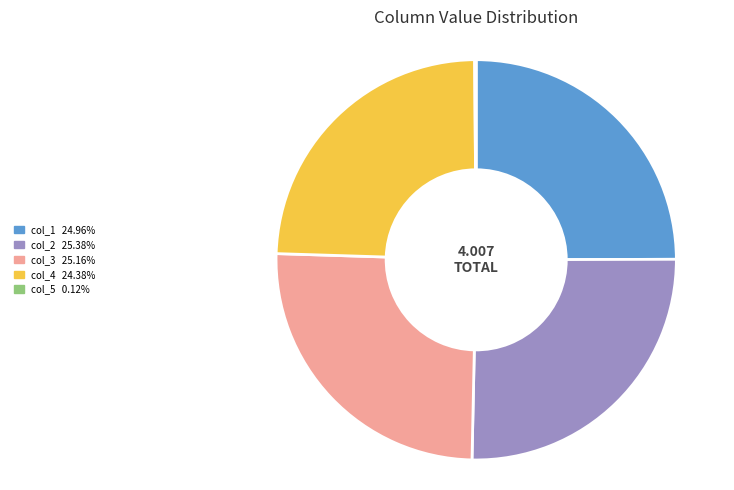

Is col_3 the majority of the pie?

No